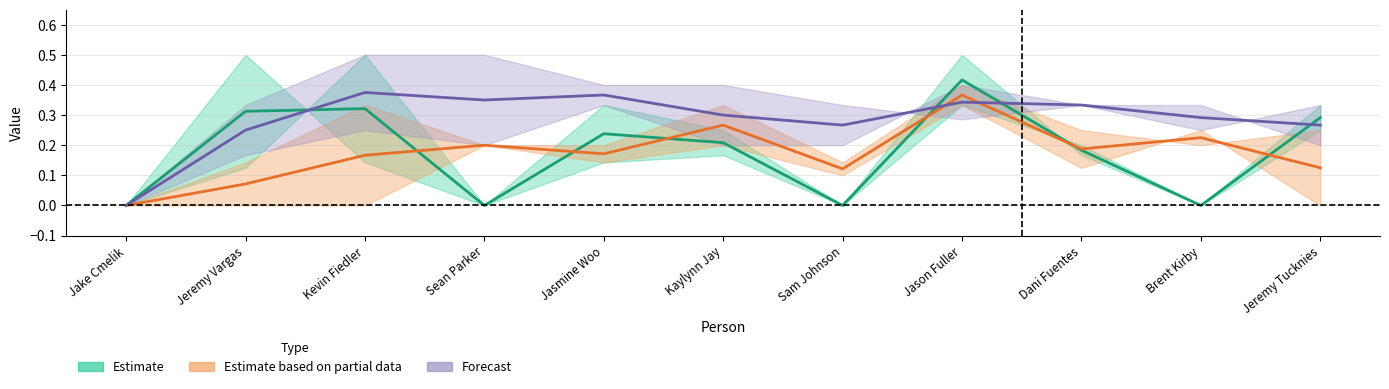

True or false: Kevin Fiedler has a value of 0.3 at Jason Fuller.

False